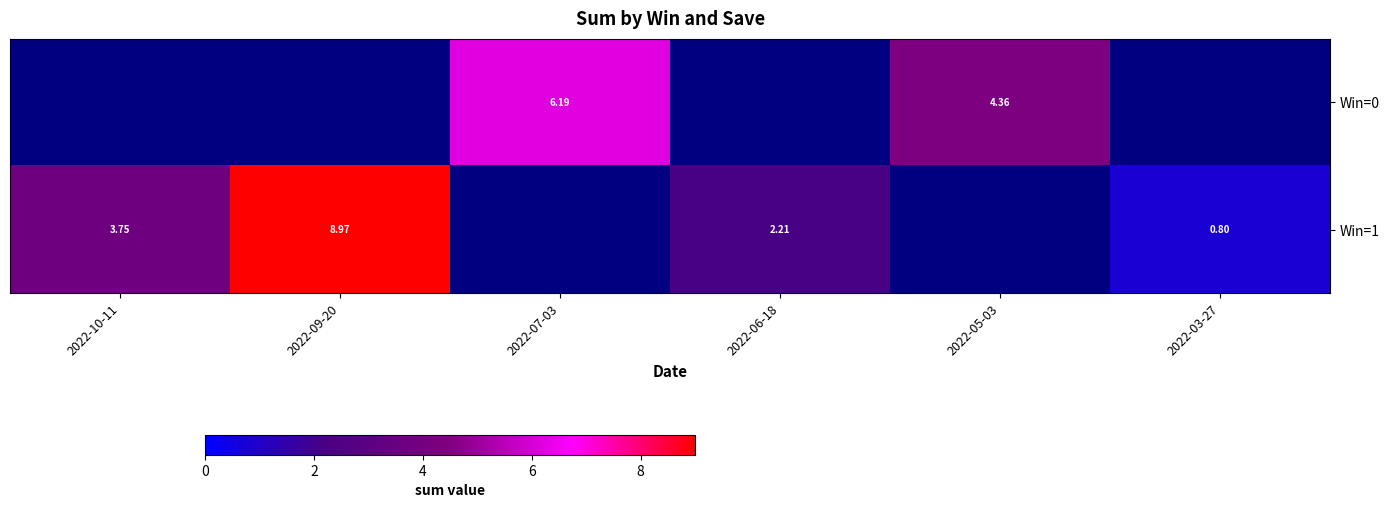

The Win=1 series shows 0.8 at 2022-03-27. True or false?

True